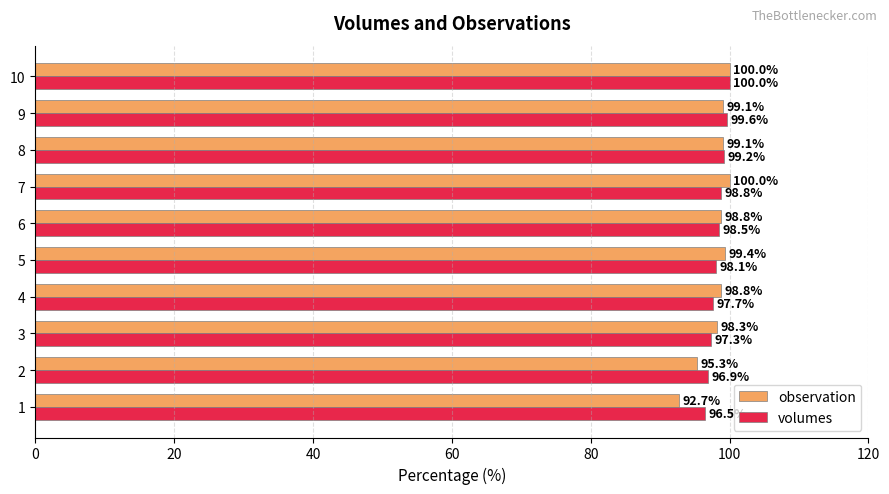

At which label is volumes closest to 98?

5